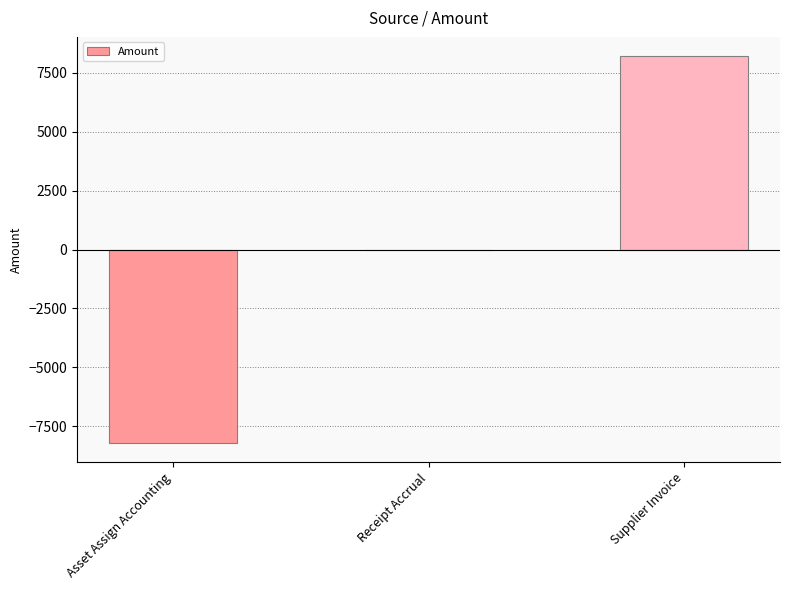

Is it true that the value at Asset Assign Accounting is -8206.1?

True